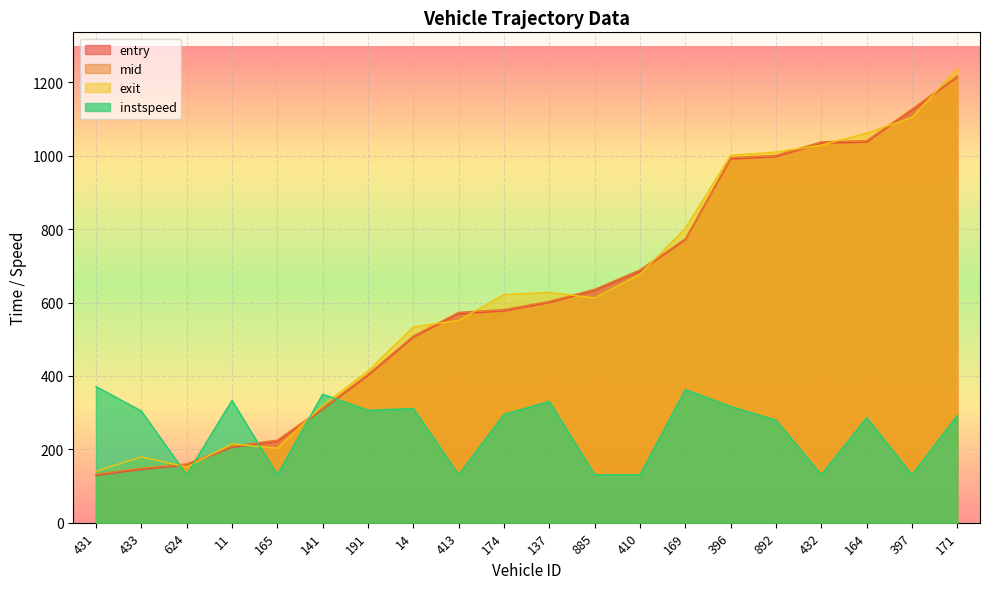

Reading left to right, list all the values displayed in this chart.

entry: 431=128.8	433=144.7	624=157.0	11=205.0	165=221.4	141=308.7	191=400.7	14=504.9	413=569.7	174=576.9	137=599.9	885=632.9	410=685.3	169=771.1	396=991.4	892=997.3	432=1034.7	164=1037.4	397=1124.3	171=1214.4
mid: 431=132.2	433=148.5	624=160.2	11=208.5	165=225.0	141=312.2	191=404.5	14=509.1	413=573.5	174=581.1	137=603.4	885=636.4	410=689.3	169=774.2	396=995.1	892=1001.4	432=1038.4	164=1041.4	397=1127.6	171=1218.2
exit: 431=140.1	433=179.3	624=151.9	11=214.8	165=203.0	141=319.8	191=413.4	14=533.9	413=551.5	174=622.0	137=627.9	885=612.8	410=677.5	169=802.4	396=1001.7	892=1010.2	432=1029.3	164=1061.8	397=1104.8	171=1237.7
instspeed: 431=371.3	433=304.4	624=130.7	11=333.4	165=130.7	141=350.3	191=306.3	14=311.3	413=130.7	174=295.2	137=330.3	885=130.7	410=130.7	169=363.1	396=316.7	892=279.6	432=130.7	164=286.2	397=130.7	171=292.2